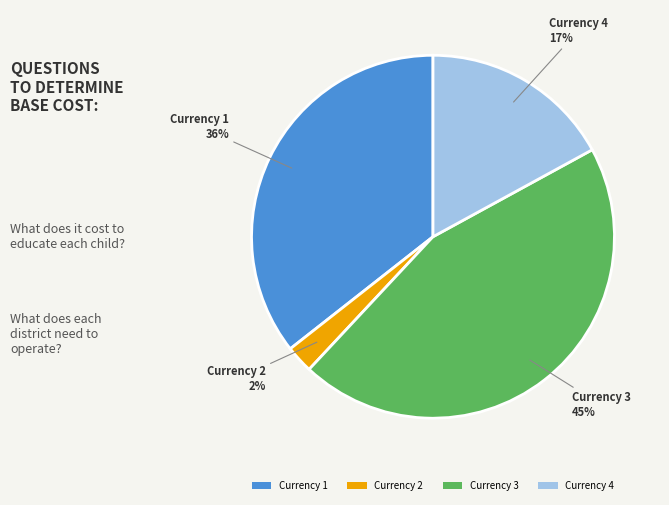

Combined, do Currency 3 and Currency 4 account for over 50%?

Yes